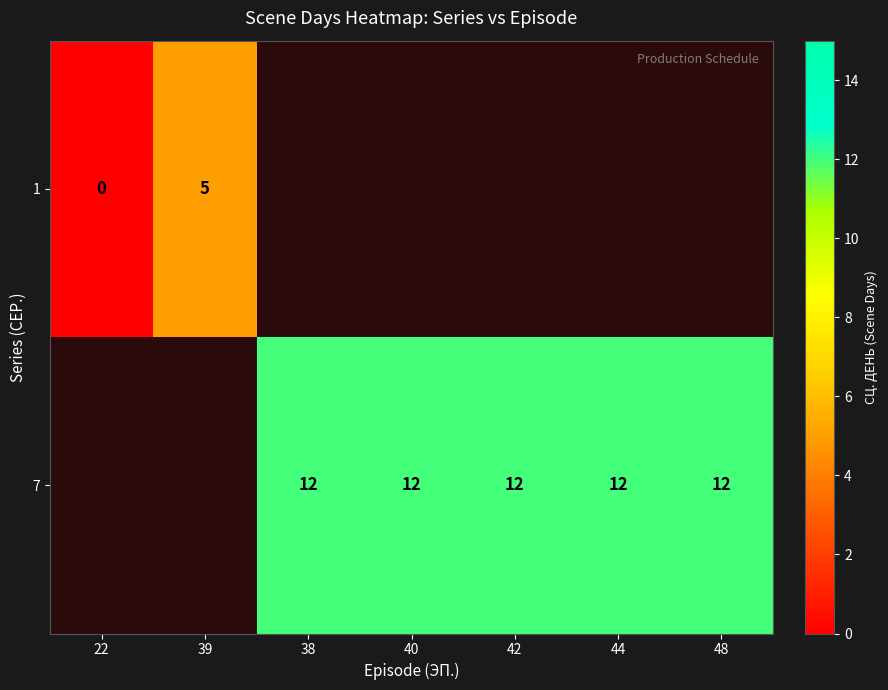

True or false: 7 has a value of 20.7 at 40.

False